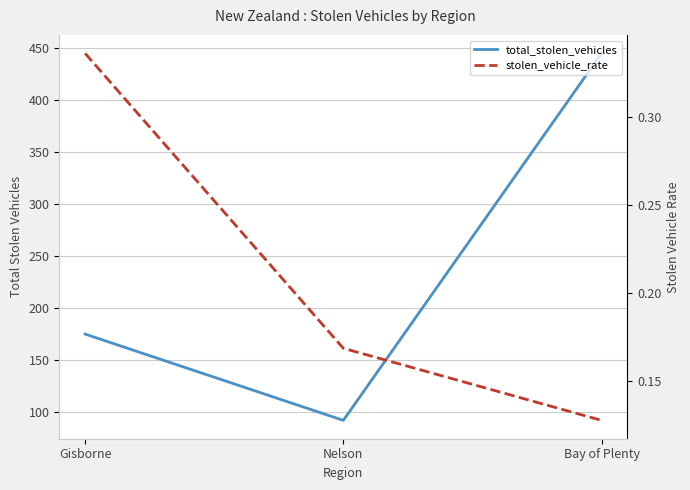

List the series in order of their overall mean, lowest first.

stolen_vehicle_rate, total_stolen_vehicles